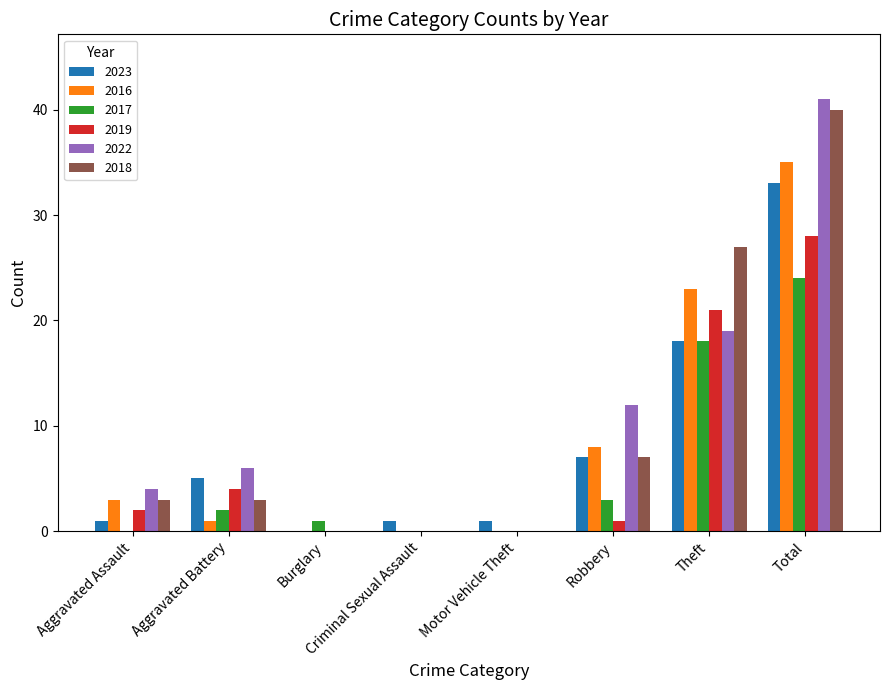

Reading right to left, what are all the values shown in this chart?

2023: Total=33	Theft=18	Robbery=7	Motor Vehicle Theft=1	Criminal Sexual Assault=1	Burglary=0	Aggravated Battery=5	Aggravated Assault=1
2016: Total=35	Theft=23	Robbery=8	Motor Vehicle Theft=0	Criminal Sexual Assault=0	Burglary=0	Aggravated Battery=1	Aggravated Assault=3
2017: Total=24	Theft=18	Robbery=3	Motor Vehicle Theft=0	Criminal Sexual Assault=0	Burglary=1	Aggravated Battery=2	Aggravated Assault=0
2019: Total=28	Theft=21	Robbery=1	Motor Vehicle Theft=0	Criminal Sexual Assault=0	Burglary=0	Aggravated Battery=4	Aggravated Assault=2
2022: Total=41	Theft=19	Robbery=12	Motor Vehicle Theft=0	Criminal Sexual Assault=0	Burglary=0	Aggravated Battery=6	Aggravated Assault=4
2018: Total=40	Theft=27	Robbery=7	Motor Vehicle Theft=0	Criminal Sexual Assault=0	Burglary=0	Aggravated Battery=3	Aggravated Assault=3